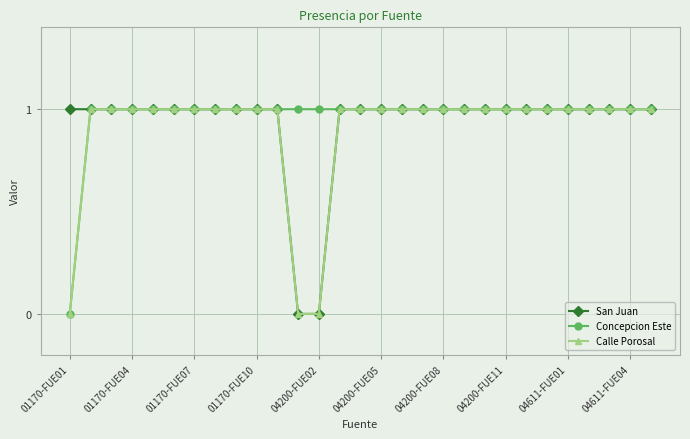

What is the value of the Concepcion Este point at the 5th from the left?

1